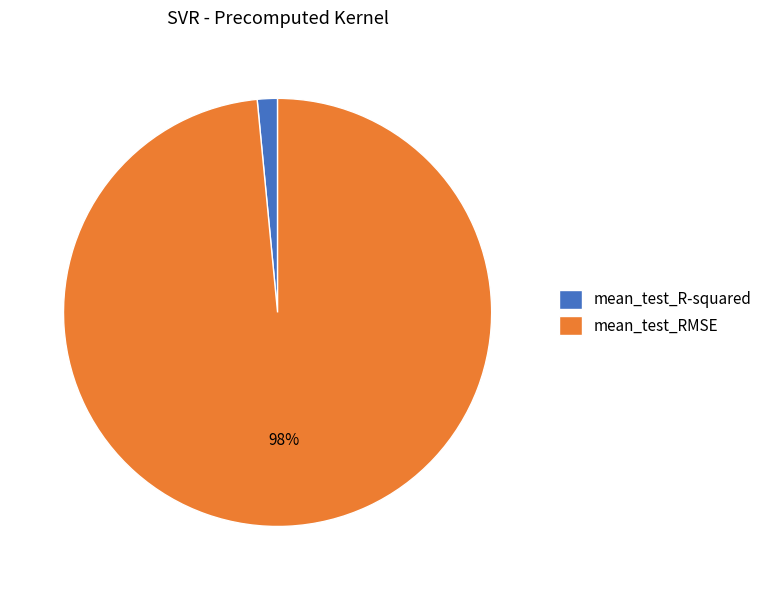

True or false: mean_test_R-squared accounts for 12% of the total.

False